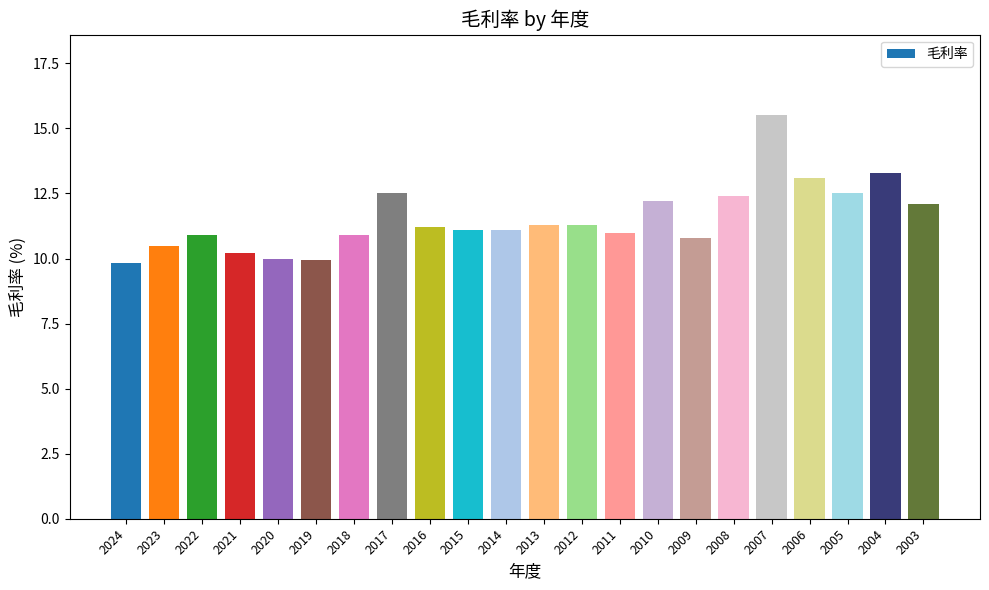

What is the difference between the second highest and second lowest values?

3.4